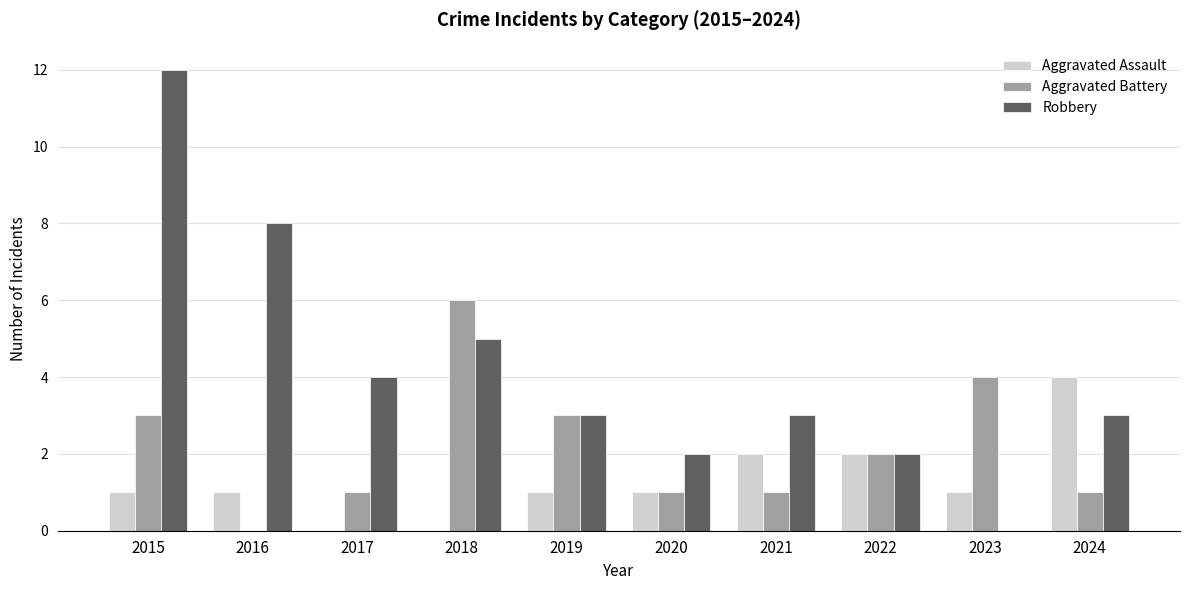

Which series has the largest total across all categories?

Robbery